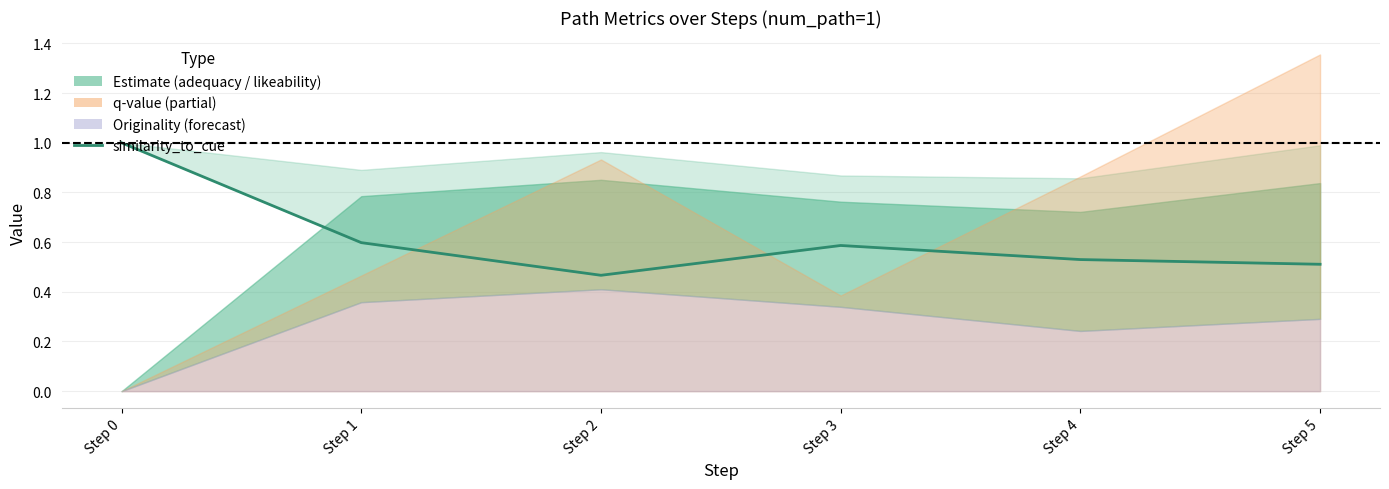

What is the sum of the values at Step 4 and Step 0?

1.5